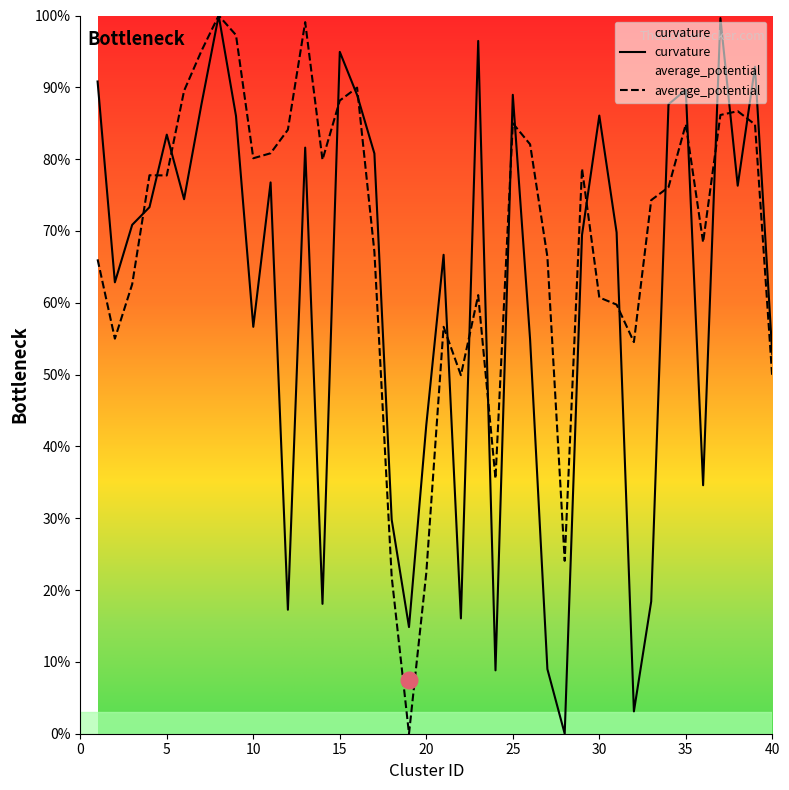

After their last crossing, which series has the higher values: average_potential or curvature?

curvature